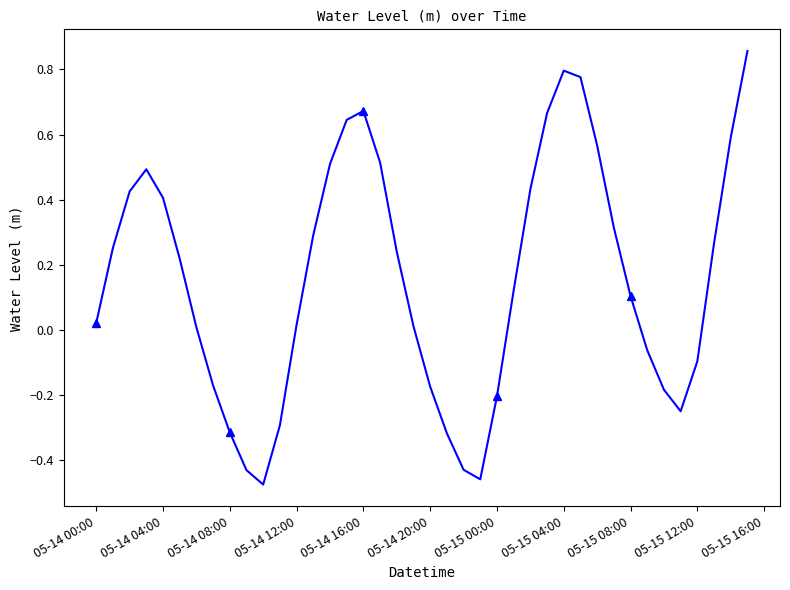

True or false: the data has more than 2 interior local peaks.

True